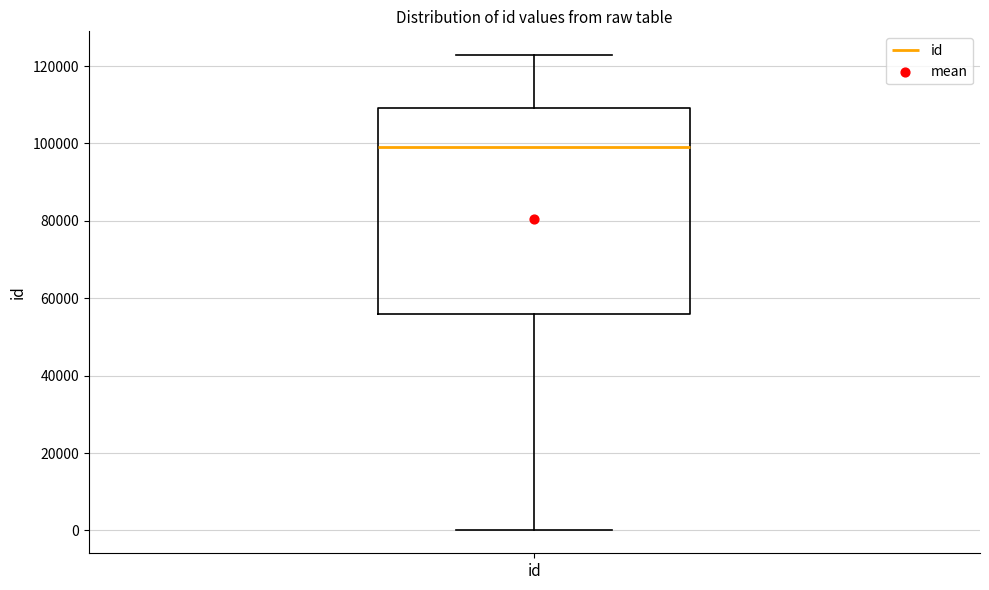

Where does the lower whisker of the box for id end on the y-axis? The values are not printed on the chart, so give them approximately, as read against the axis.

0